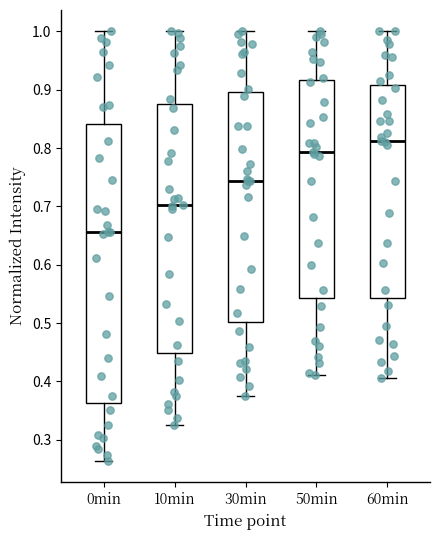

Where does the upper whisker of the box for 60min end on the y-axis? The values are not printed on the chart, so give them approximately, as read against the axis.

1.00